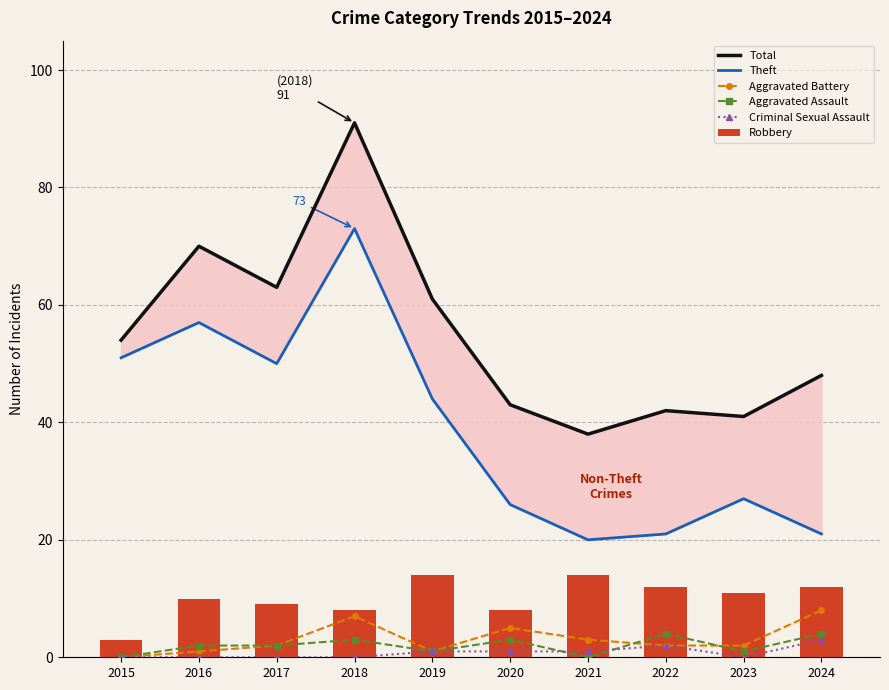

What is the difference between the maximum and minimum values in the Criminal Sexual Assault series?

3